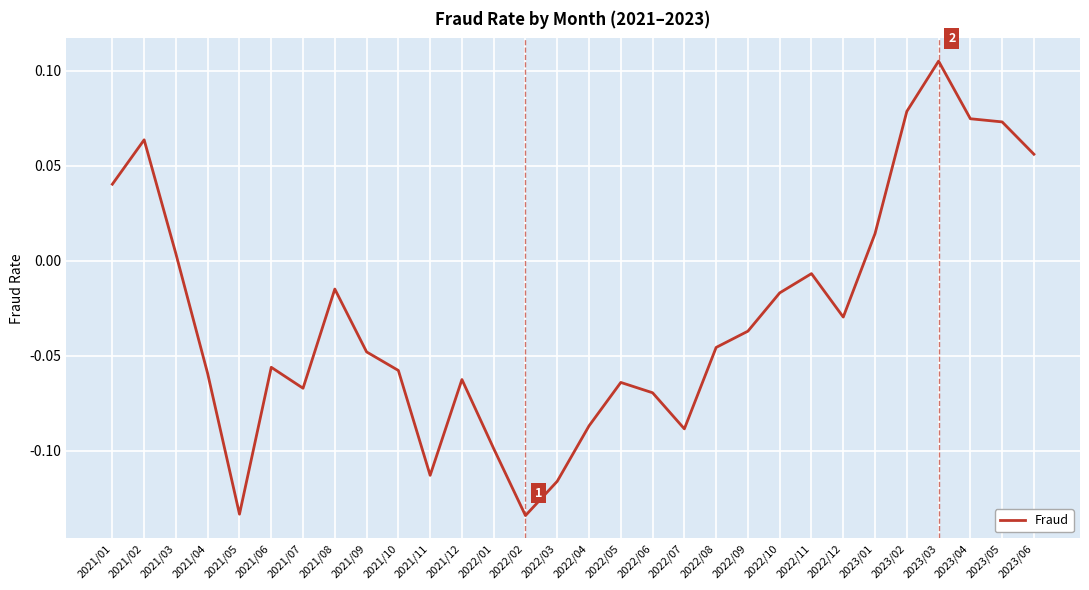

How many series are shown in this chart?

1